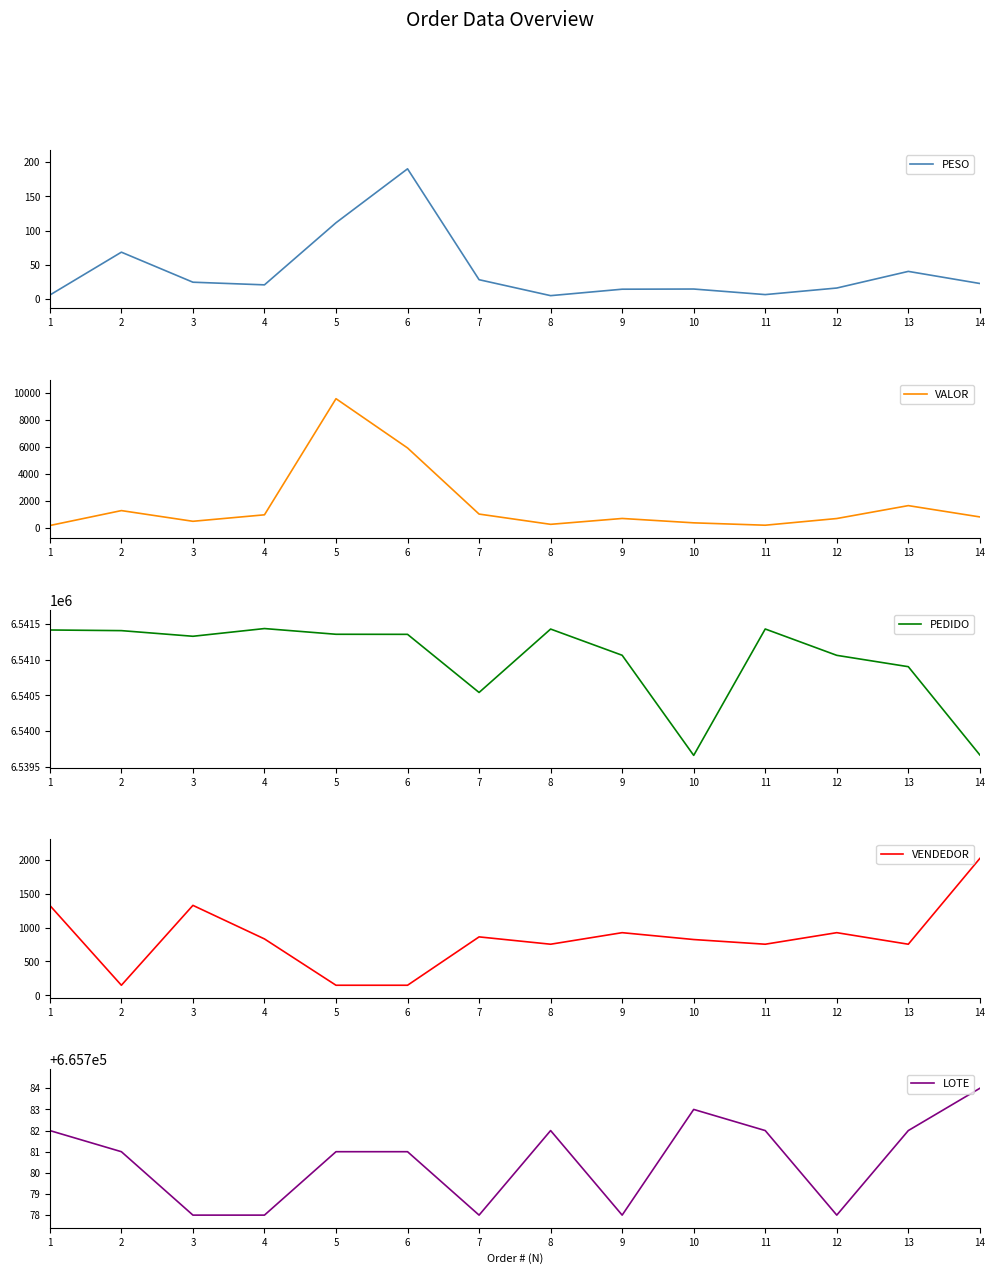

At which category does PESO reach its first local peak?

2